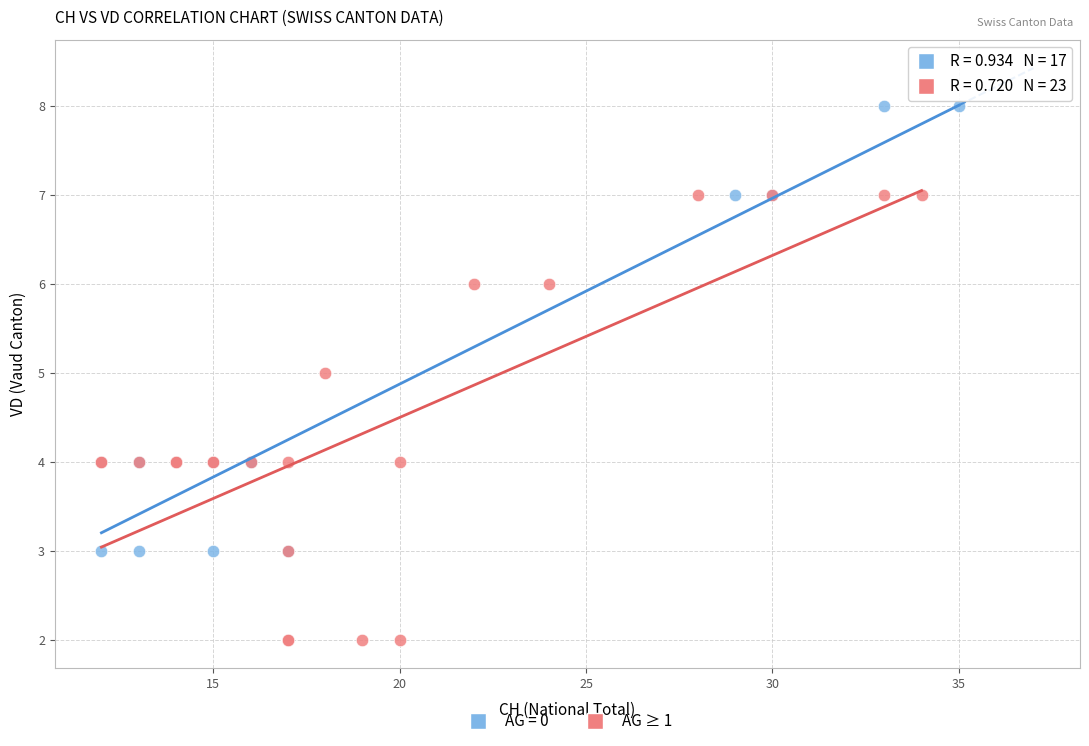

Which series reaches the minimum Y coordinate?

AG ≥ 1